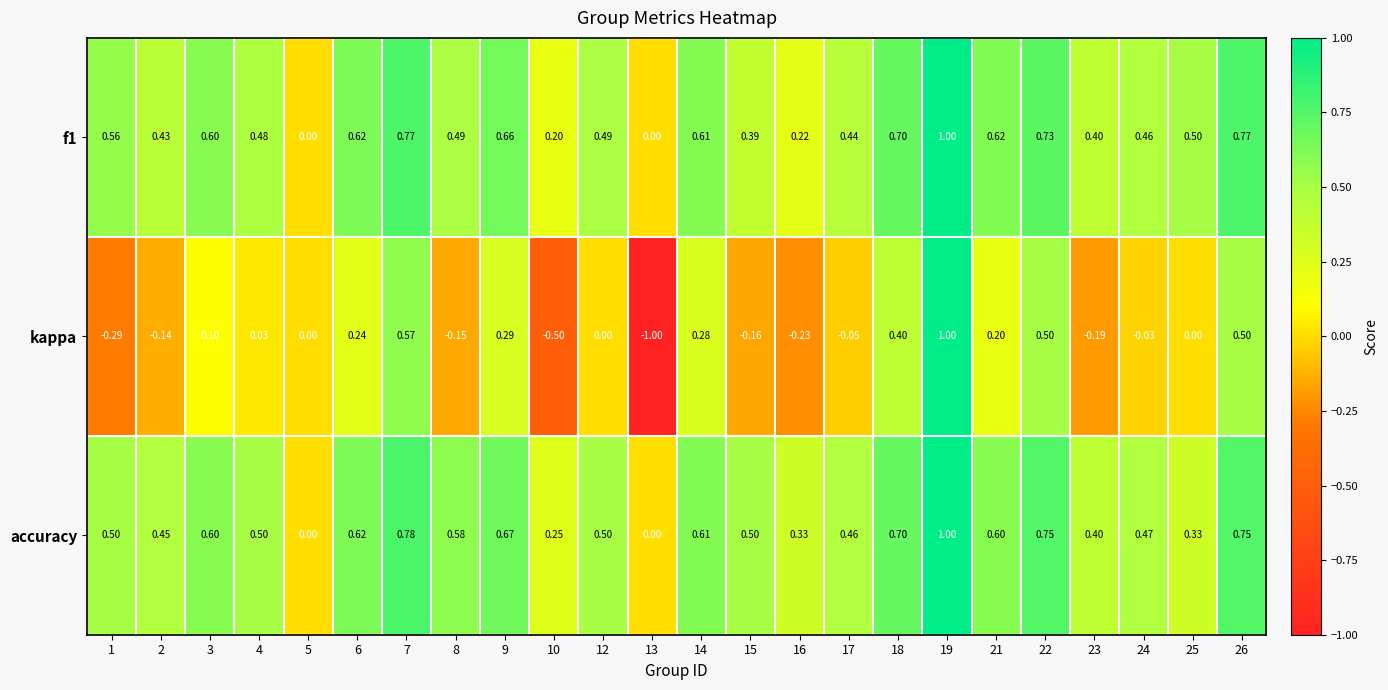

Is the value of f1 at 8 greater than the value of accuracy at 19?

No